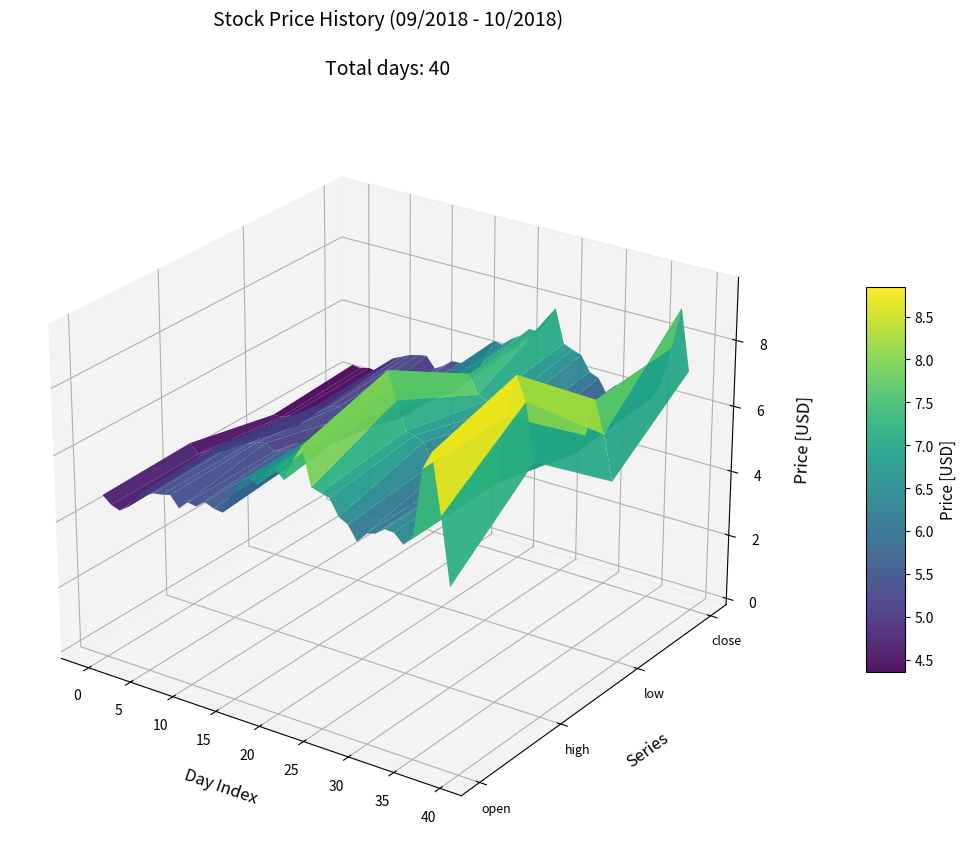

Which series has the largest range (max minus min)?

high